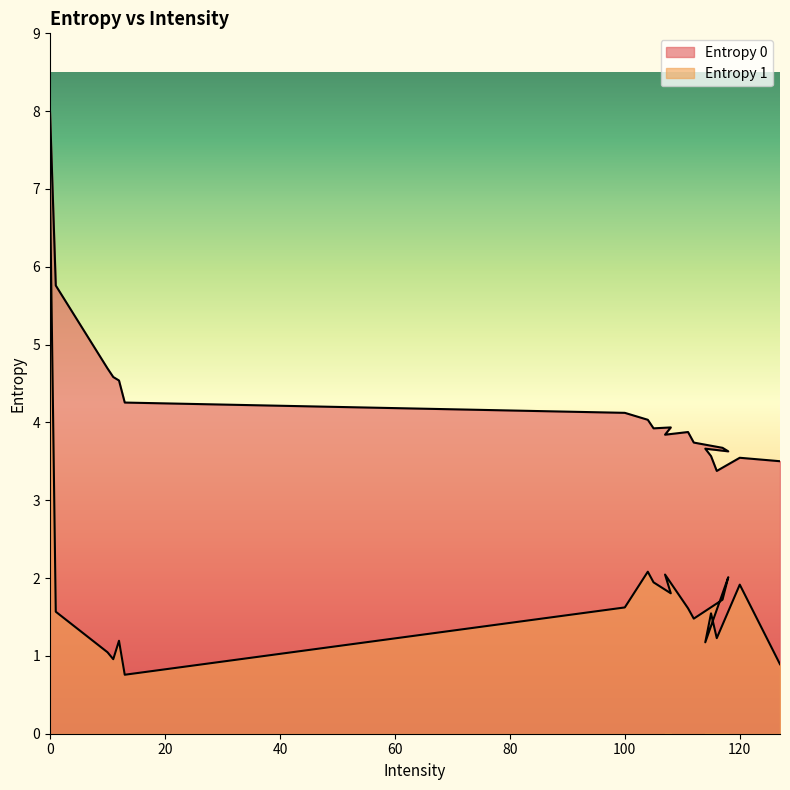

What is the sum of all Entropy 1 values?

35.6